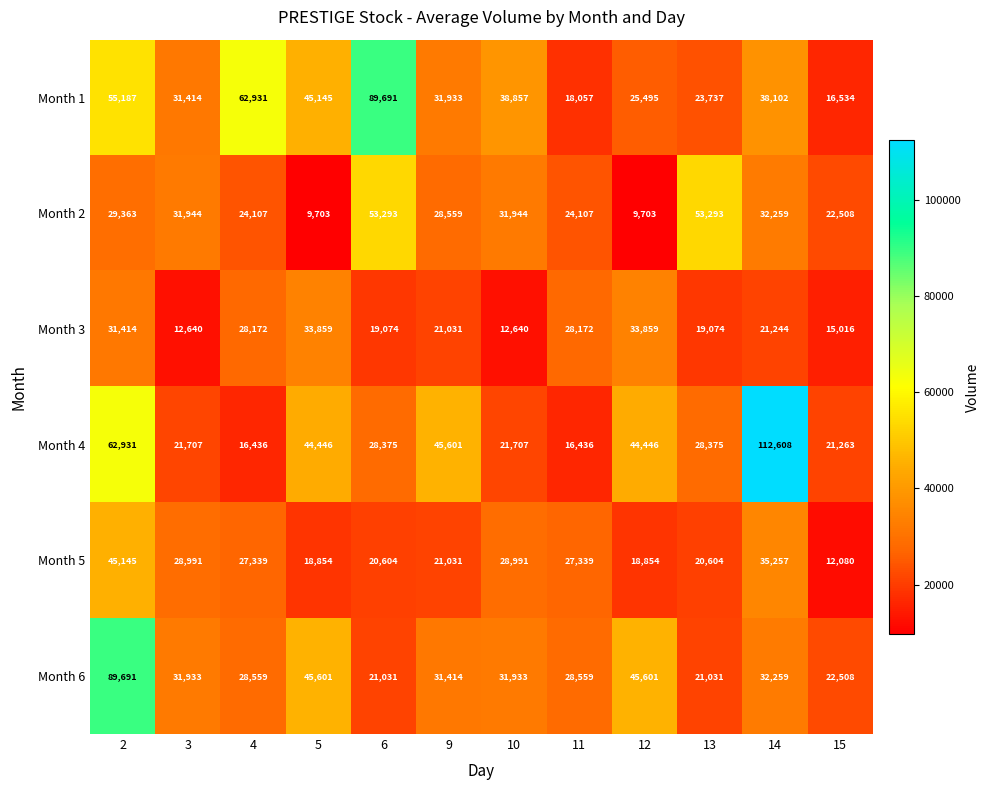

Rank the series at 2 from lowest to highest value.

Month 2, Month 3, Month 5, Month 1, Month 4, Month 6